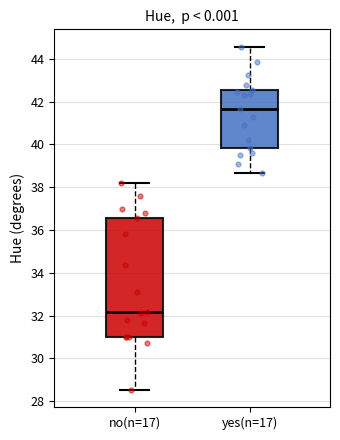

Reading left to right, transcribe this box plot: for each box, give where its median line is, the range the box spans, and where its two whiskers end, as read against the y-axis. The values are not printed on the chart, so give them approximately, as read against the axis.

no(n=17): median 32.2, box 31.0 to 36.6, whiskers 28.6 to 38.2
yes(n=17): median 41.6, box 39.8 to 42.6, whiskers 38.6 to 44.6